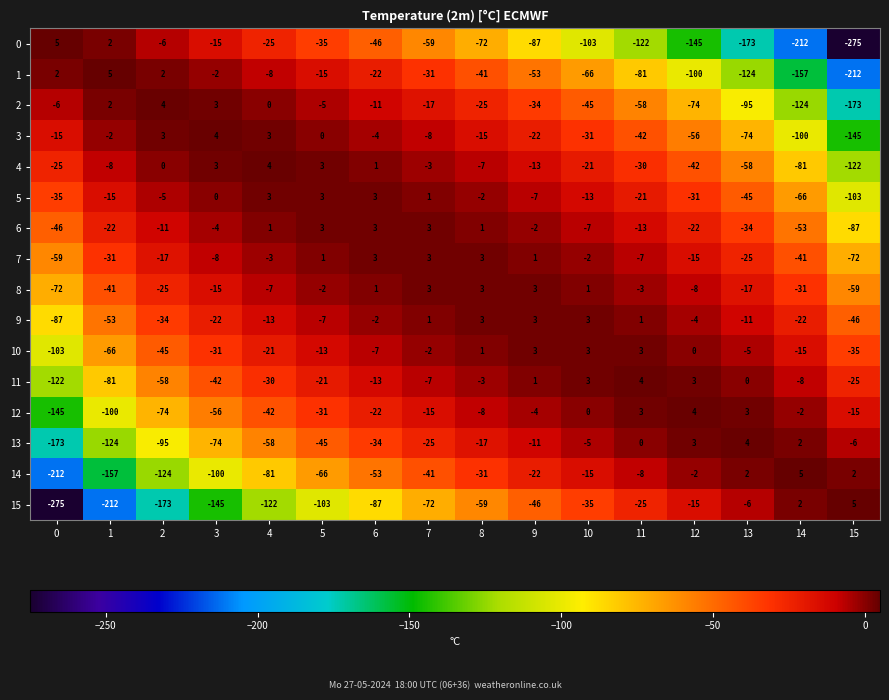

How many data points in 11 are less than -8?

8